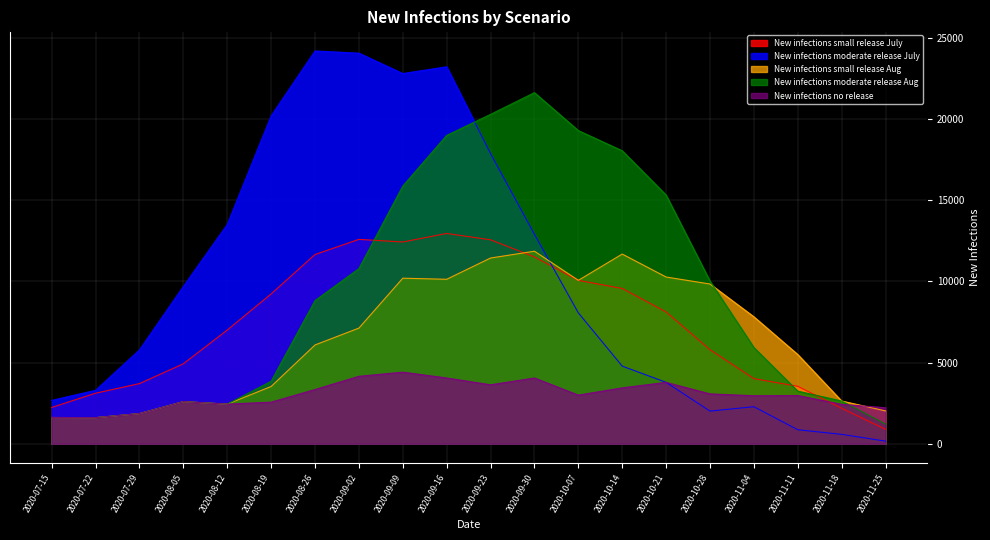

What is the value of the New infections small release Aug point at the 1st from the left?

1617